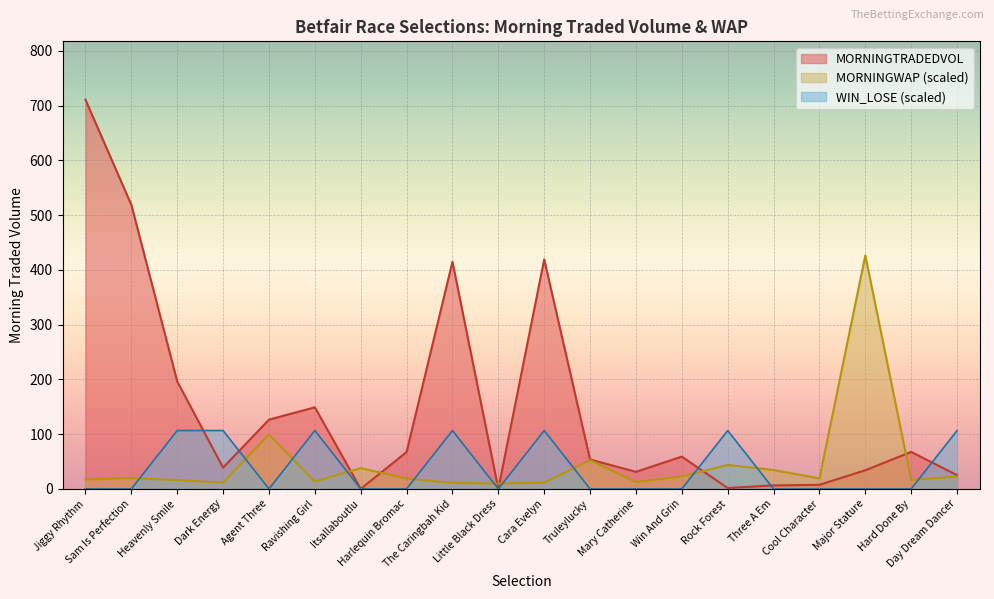

Reading left to right, list all the values displayed in this chart.

MORNINGTRADEDVOL: Jiggy Rhythm=710.8	Sam Is Perfection=518.8	Heavenly Smile=196.3	Dark Energy=38.9	Agent Three=126.5	Ravishing Girl=149.1	Itsallaboutlu=0.1	Harlequin Bromac=67.4	The Caringbah Kid=414.8	Little Black Dress=0.0	Cara Evelyn=419.2	Truleylucky=53.7	Mary Catherine=31.2	Win And Grin=59.0	Rock Forest=1.6	Three A Em=6.4	Cool Character=7.5	Major Stature=34.1	Hard Done By=67.6	Day Dream Dancer=25.1
MORNINGWAP: Jiggy Rhythm=17.1	Sam Is Perfection=19.7	Heavenly Smile=16.0	Dark Energy=11.6	Agent Three=99.3	Ravishing Girl=13.4	Itsallaboutlu=37.9	Harlequin Bromac=18.9	The Caringbah Kid=11.0	Little Black Dress=9.6	Cara Evelyn=11.6	Truleylucky=52.5	Mary Catherine=12.6	Win And Grin=22.8	Rock Forest=43.8	Three A Em=34.5	Cool Character=19.2	Major Stature=426.5	Hard Done By=16.2	Day Dream Dancer=22.7
WIN_LOSE: Jiggy Rhythm=0.0	Sam Is Perfection=0.0	Heavenly Smile=106.6	Dark Energy=106.6	Agent Three=0.0	Ravishing Girl=106.6	Itsallaboutlu=0.0	Harlequin Bromac=0.0	The Caringbah Kid=106.6	Little Black Dress=0.0	Cara Evelyn=106.6	Truleylucky=0.0	Mary Catherine=0.0	Win And Grin=0.0	Rock Forest=106.6	Three A Em=0.0	Cool Character=0.0	Major Stature=0.0	Hard Done By=0.0	Day Dream Dancer=106.6